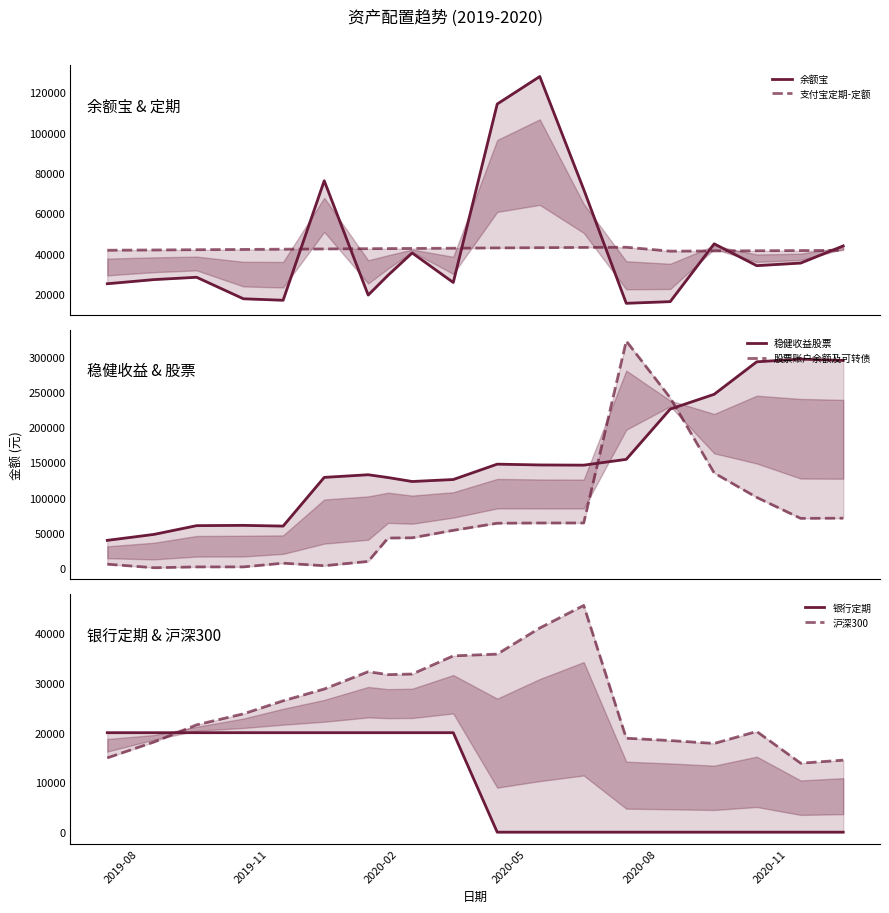

In 稳健收益股票, how many points are lower than both neighbors (excluding endpoints)?

3